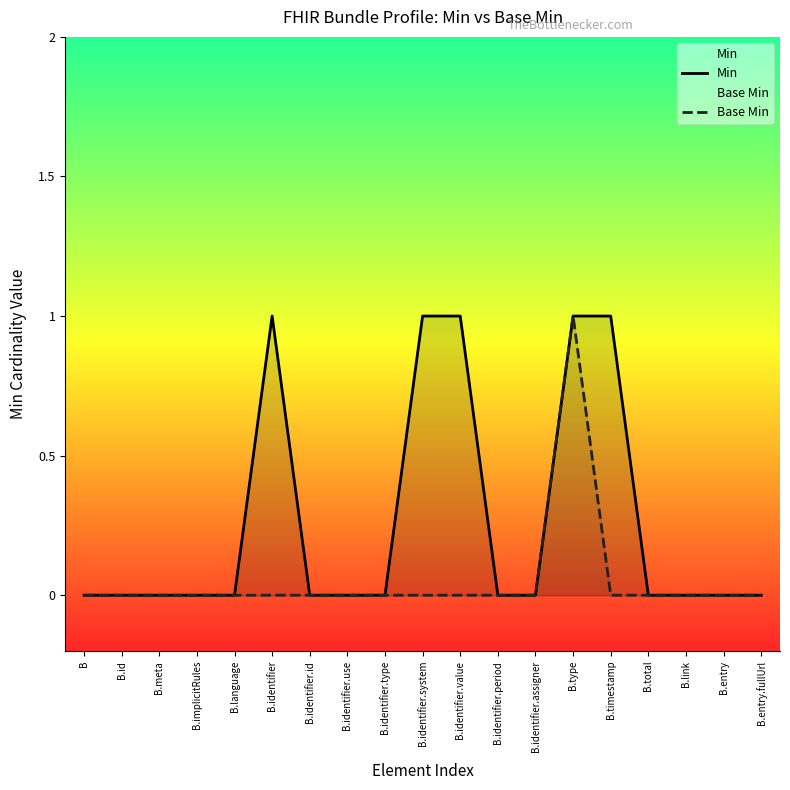

How many data points in Min are above 0?

5